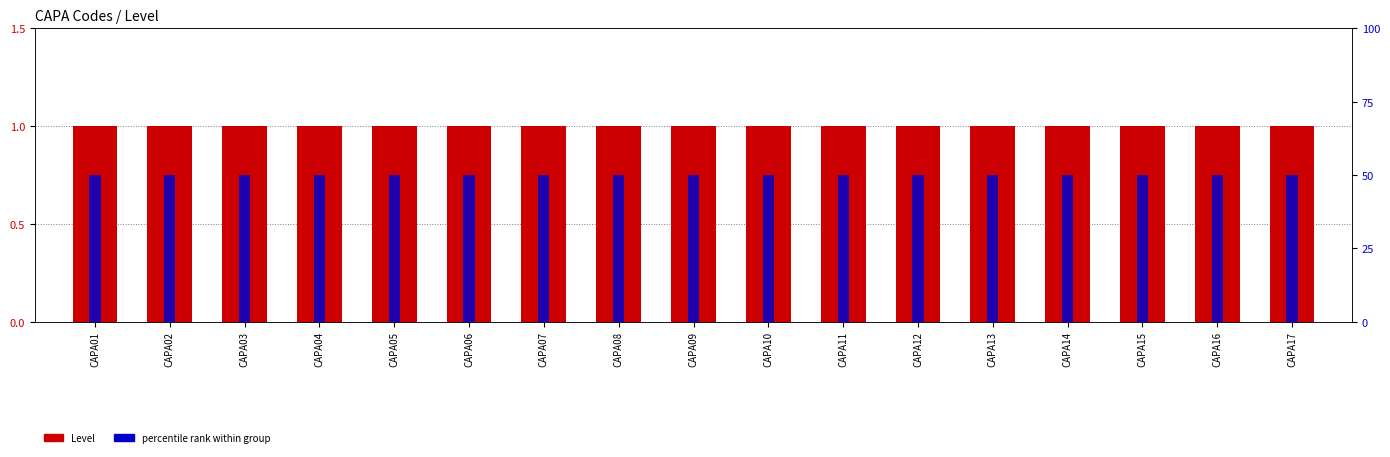

What is the maximum value for percentile rank within group?

50